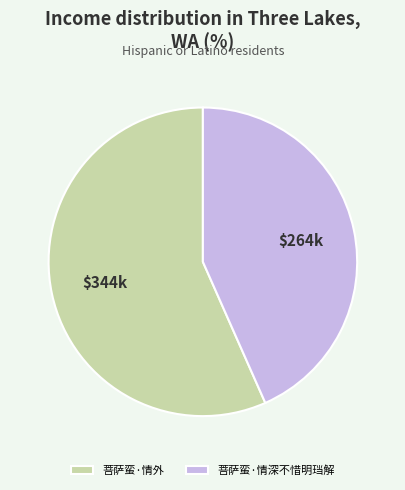

Is it true that 菩萨蛮·情深不惜明珰解 is 54% of the pie?

False